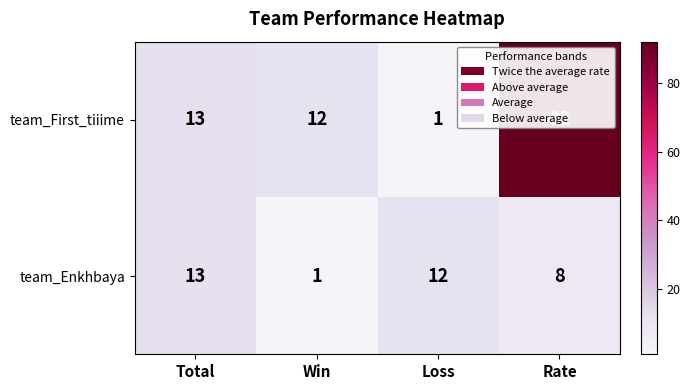

Which series has the largest total across all categories?

team_First_tiiime